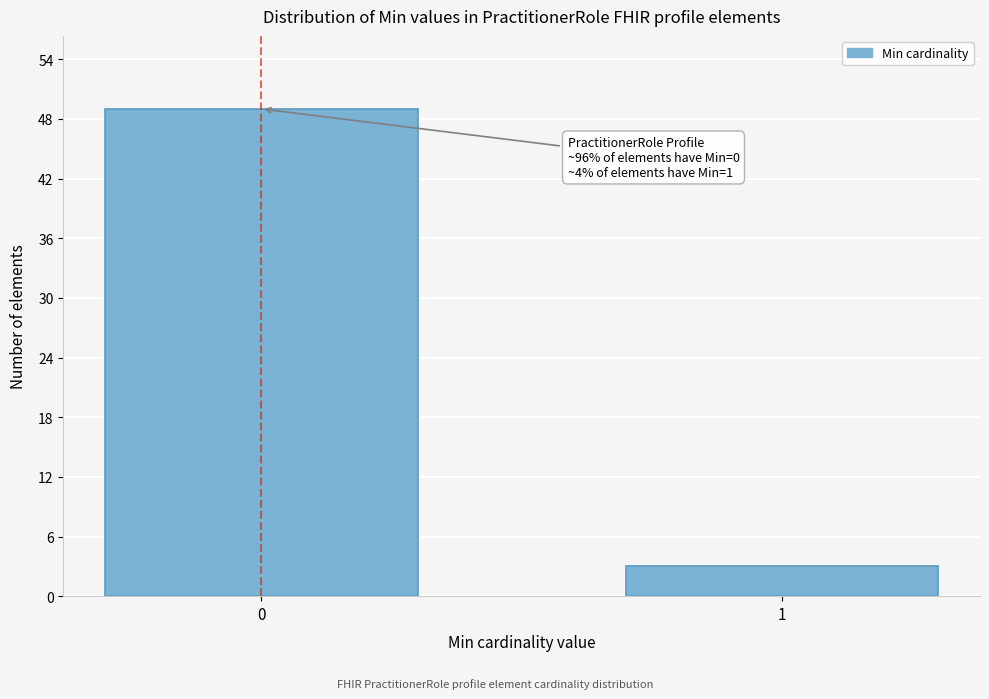

Reading left to right, list all the values displayed in this chart.

0=49	1=3